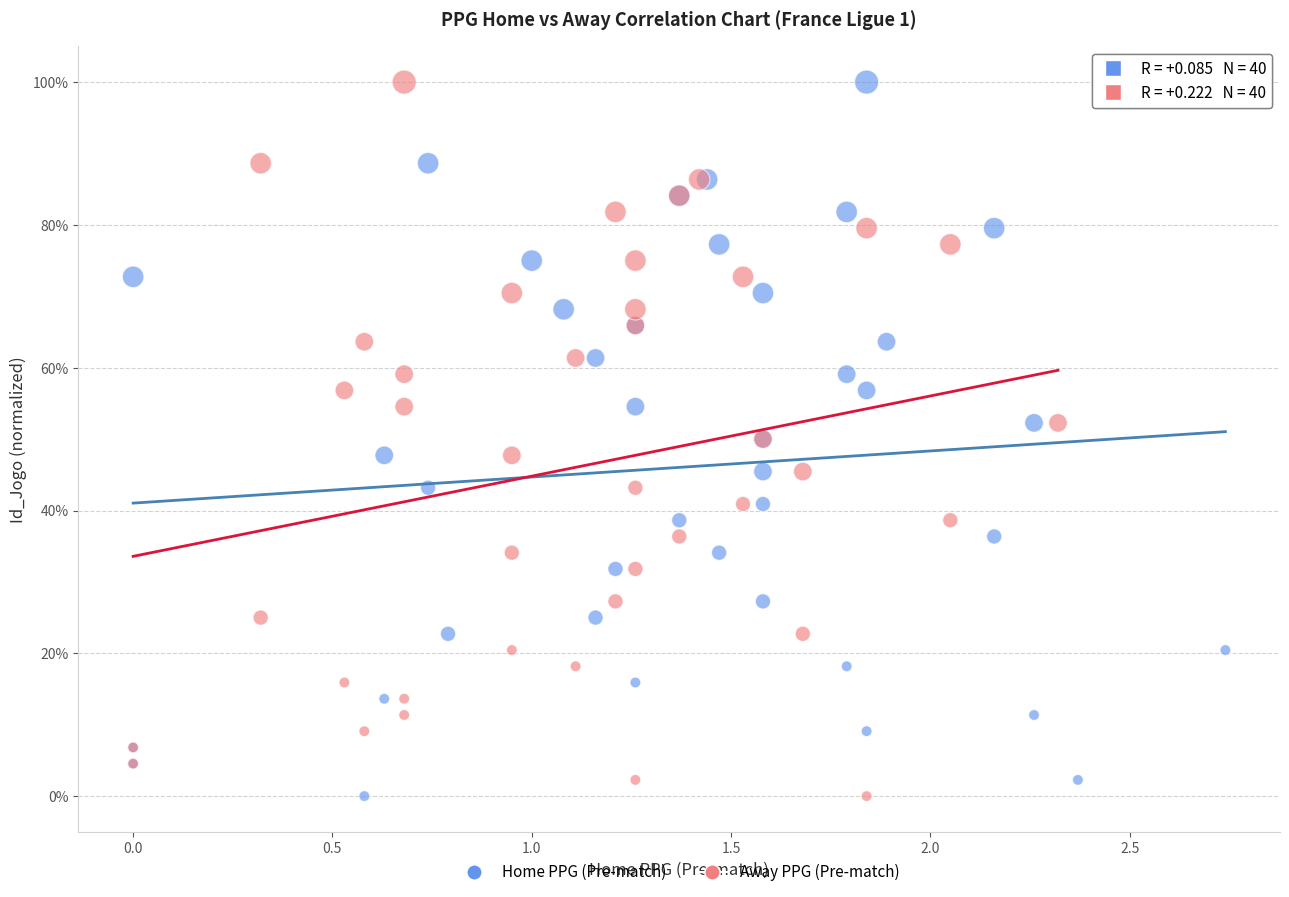

What are all the series names shown in the legend?

Home PPG (Pre-match), Away PPG (Pre-match)